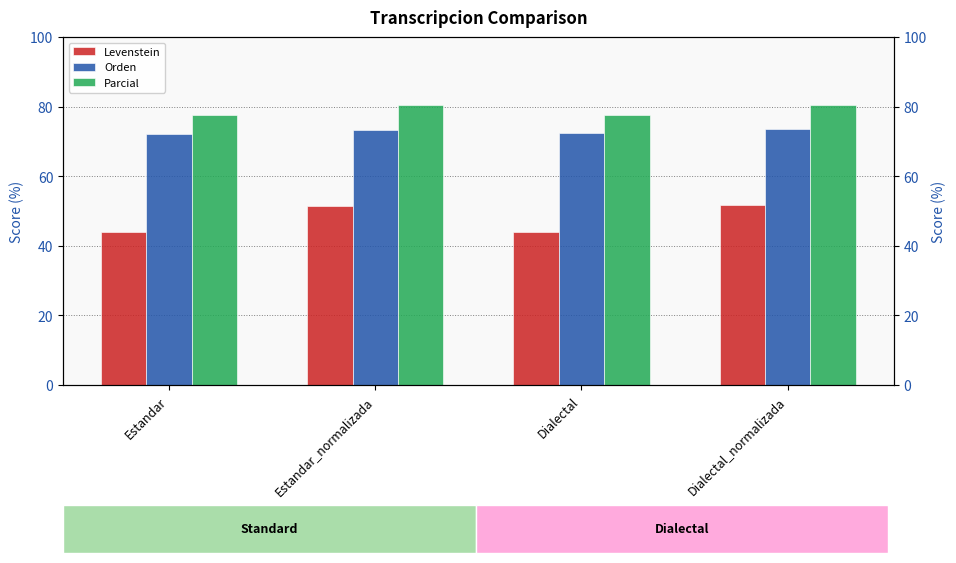

What are all the series names shown in the legend?

Levenstein, Orden, Parcial